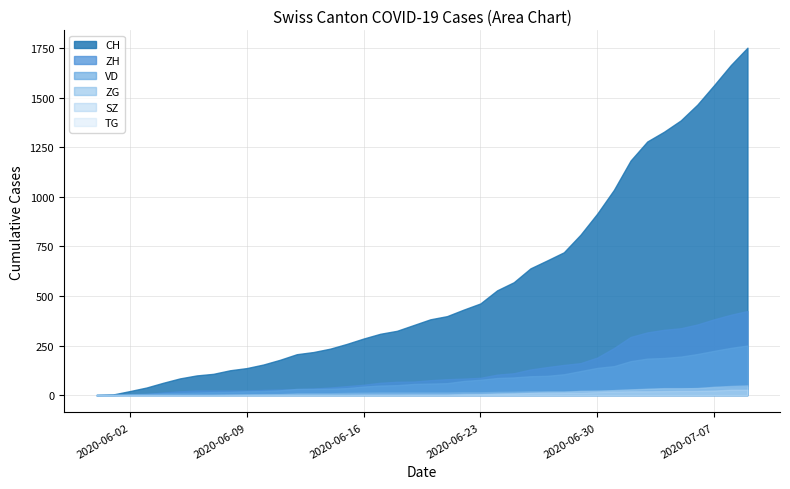

True or false: ZH and CH intersect in this chart.

False